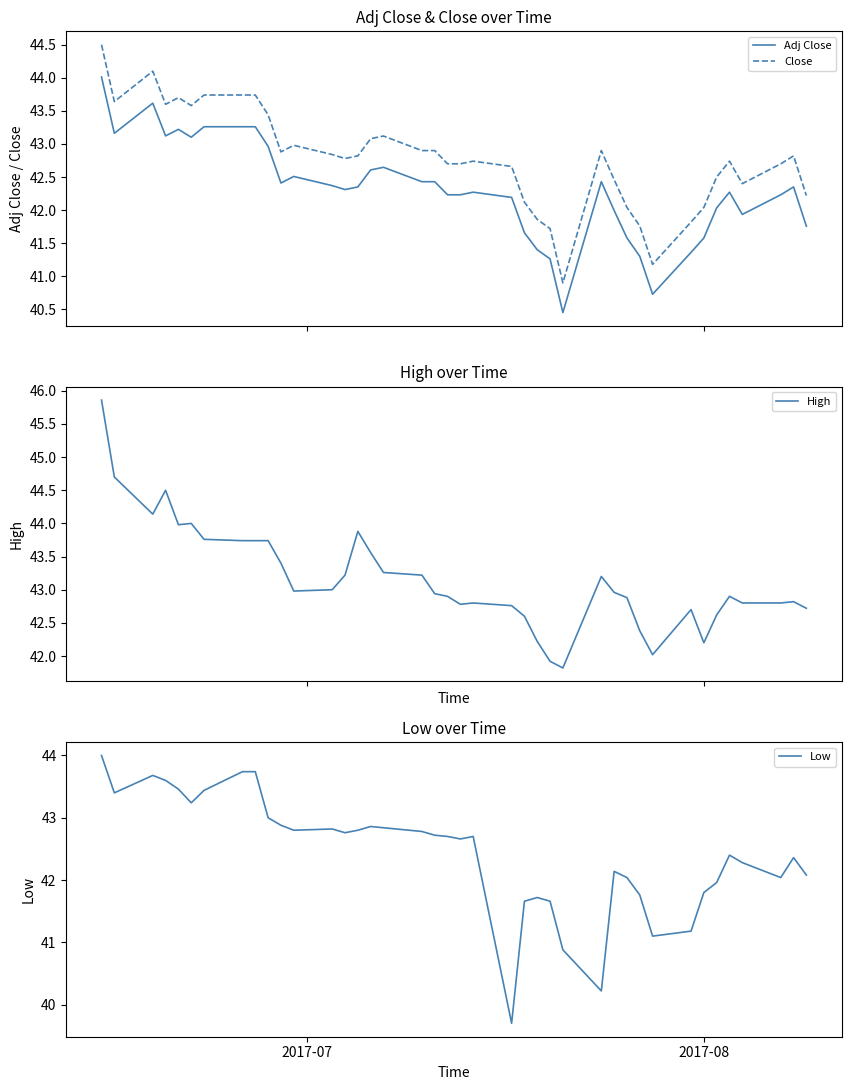

True or false: Close and Adj Close intersect in this chart.

False